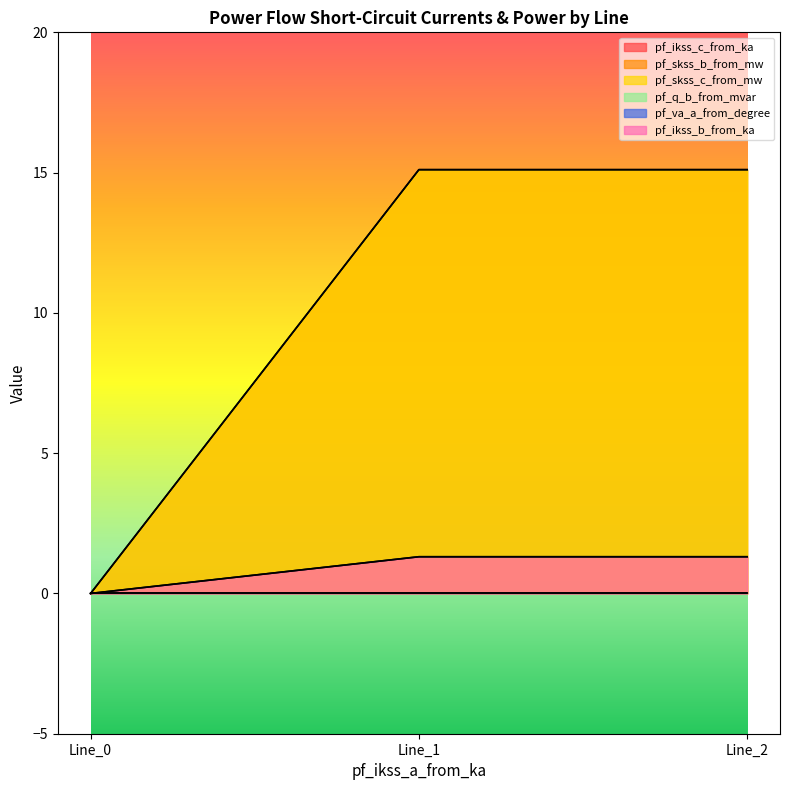

At which category is the sum across all series the highest?

Line_2